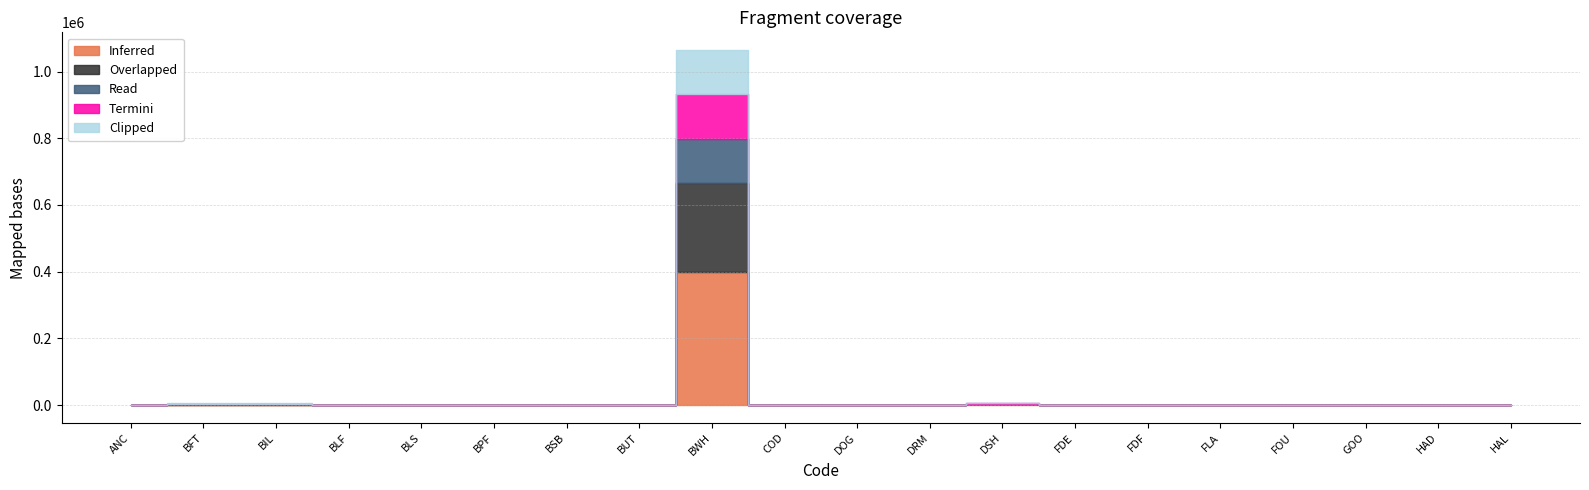

Reading right to left, list all the values displayed in this chart.

Inferred: HAL=17.0	HAD=5.6	GOO=0.2	FOU=0.3	FLA=0.0	FDF=0.1	FDE=0.8	DSH=2226.5	DRM=4.5	DOG=41.8	COD=5.9	BWH=399111.0	BUT=0.3	BSB=2.1	BPF=0.5	BLS=517.5	BLF=1.1	BIL=802.3	BFT=700.5	ANC=0.0
Overlapped: HAL=83.0	HAD=8.5	GOO=1.0	FOU=0.9	FLA=0.0	FDF=0.6	FDE=2.3	DSH=1616.7	DRM=6.1	DOG=60.0	COD=21.3	BWH=266074.0	BUT=0.5	BSB=5.5	BPF=0.8	BLS=350.3	BLF=2.6	BIL=1432.8	BFT=1277.4	ANC=0.0
Read: HAL=113.6	HAD=5.2	GOO=1.6	FOU=0.8	FLA=0.0	FDF=0.8	FDE=2.0	DSH=810.7	DRM=3.5	DOG=36.1	COD=24.0	BWH=133037.0	BUT=0.4	BSB=4.6	BPF=0.6	BLS=175.2	BLF=2.5	BIL=1120.2	BFT=1067.1	ANC=0.0
Termini: HAL=213.1	HAD=5.6	GOO=3.4	FOU=1.1	FLA=0.1	FDF=1.4	FDE=2.7	DSH=810.8	DRM=3.7	DOG=38.0	COD=38.4	BWH=133037.0	BUT=0.4	BSB=5.8	BPF=0.6	BLS=175.2	BLF=3.8	BIL=1409.6	BFT=1390.3	ANC=0.0
Clipped: HAL=327.5	HAD=5.7	GOO=5.8	FOU=1.3	FLA=0.1	FDF=2.0	FDE=3.1	DSH=810.8	DRM=3.7	DOG=38.5	COD=51.8	BWH=133037.0	BUT=0.5	BSB=6.5	BPF=0.7	BLS=175.2	BLF=4.9	BIL=1596.7	BFT=1607.1	ANC=0.0